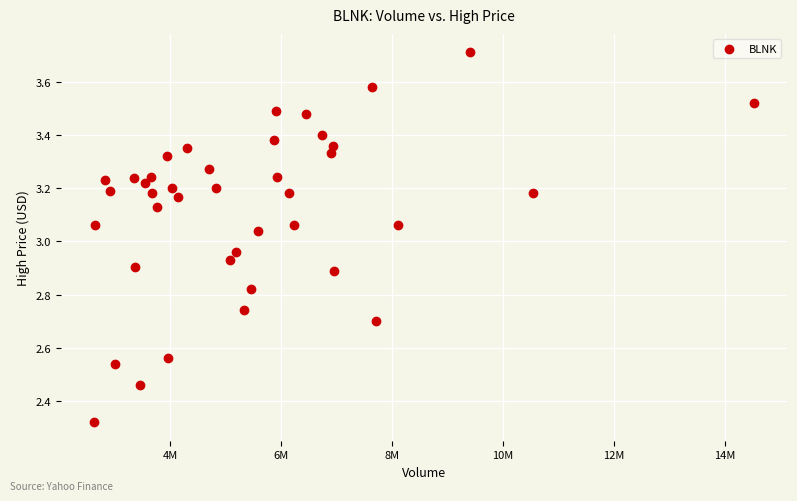

What is the range of X values (max minus min)?

11899700.0